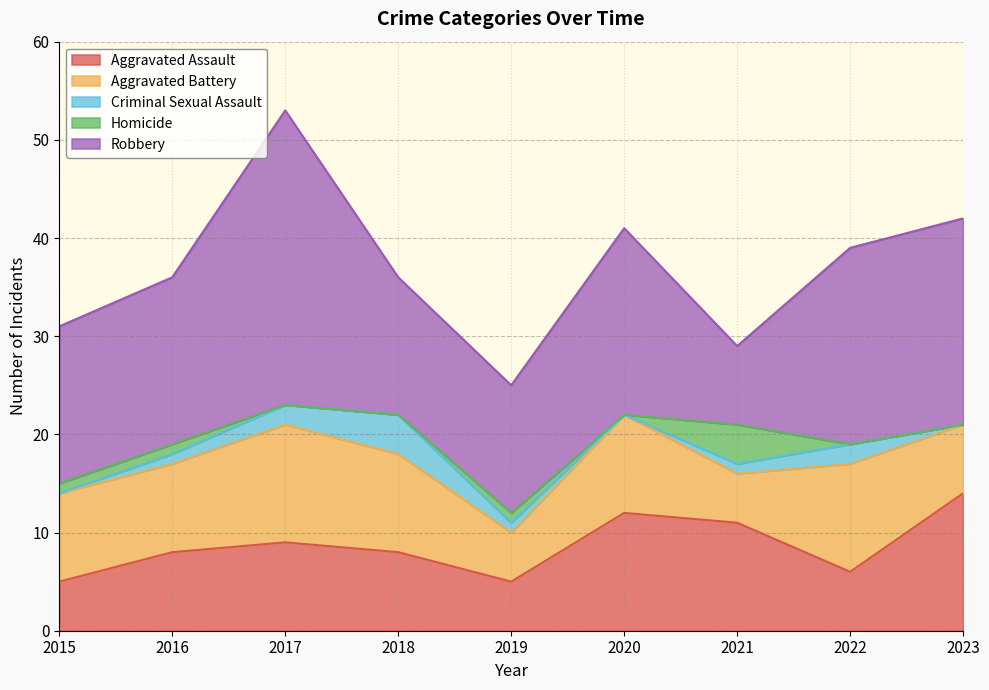

Reading right to left, transcribe all the data shown in this chart.

Aggravated Assault: 2023=14	2022=6	2021=11	2020=12	2019=5	2018=8	2017=9	2016=8	2015=5
Aggravated Battery: 2023=7	2022=11	2021=5	2020=10	2019=5	2018=10	2017=12	2016=9	2015=9
Criminal Sexual Assault: 2023=0	2022=2	2021=1	2020=0	2019=1	2018=4	2017=2	2016=1	2015=0
Homicide: 2023=0	2022=0	2021=4	2020=0	2019=1	2018=0	2017=0	2016=1	2015=1
Robbery: 2023=21	2022=20	2021=8	2020=19	2019=13	2018=14	2017=30	2016=17	2015=16